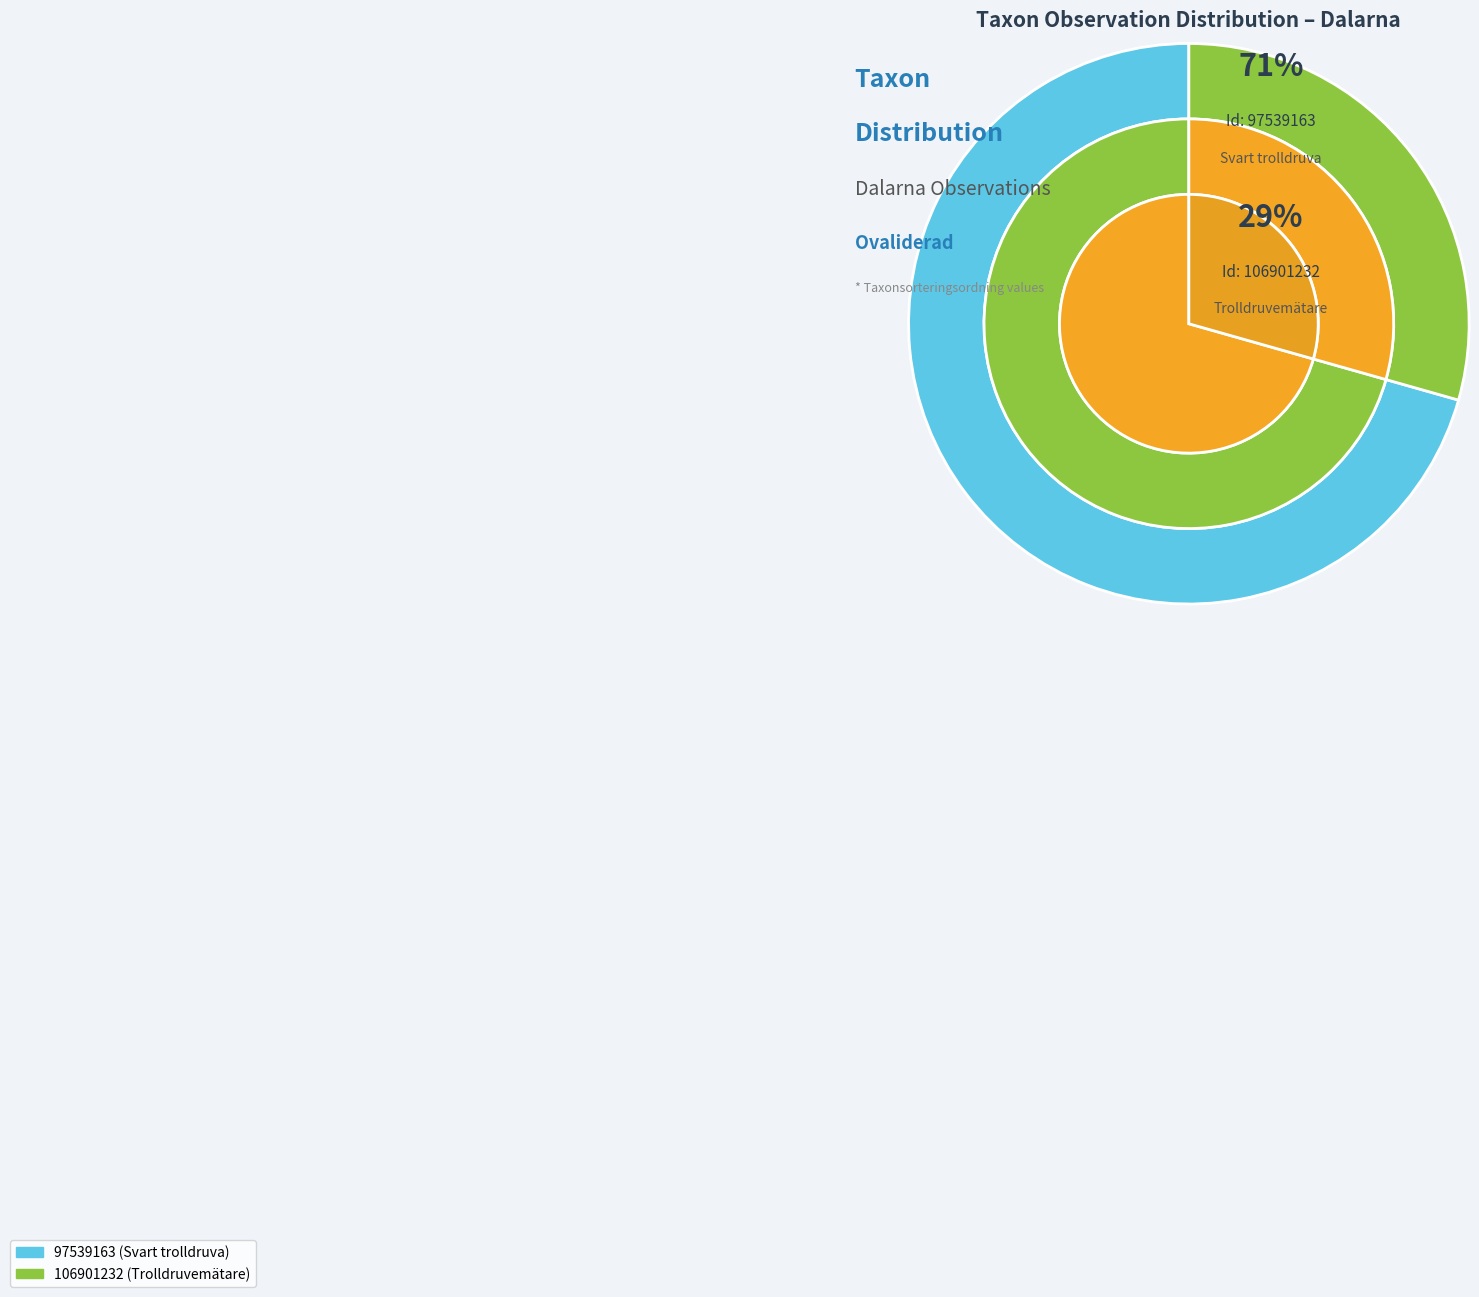

To the nearest percent, what is the combined percentage of 97539163 and 106901232?

100%